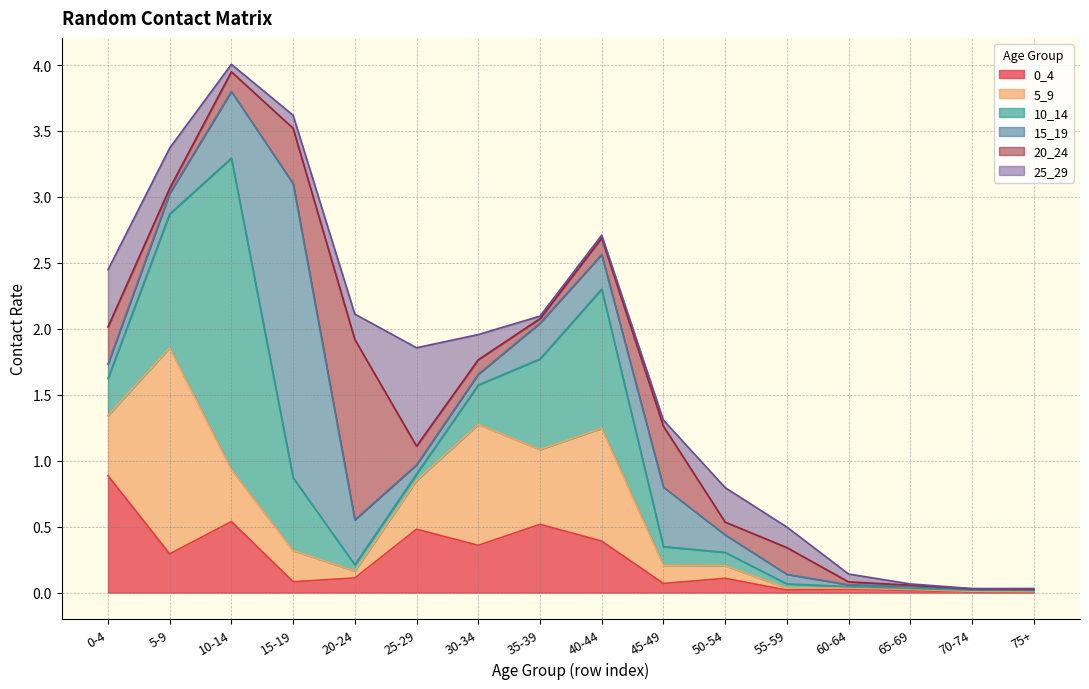

What is the difference between the second highest and second lowest values in the 15_19 series?

0.5